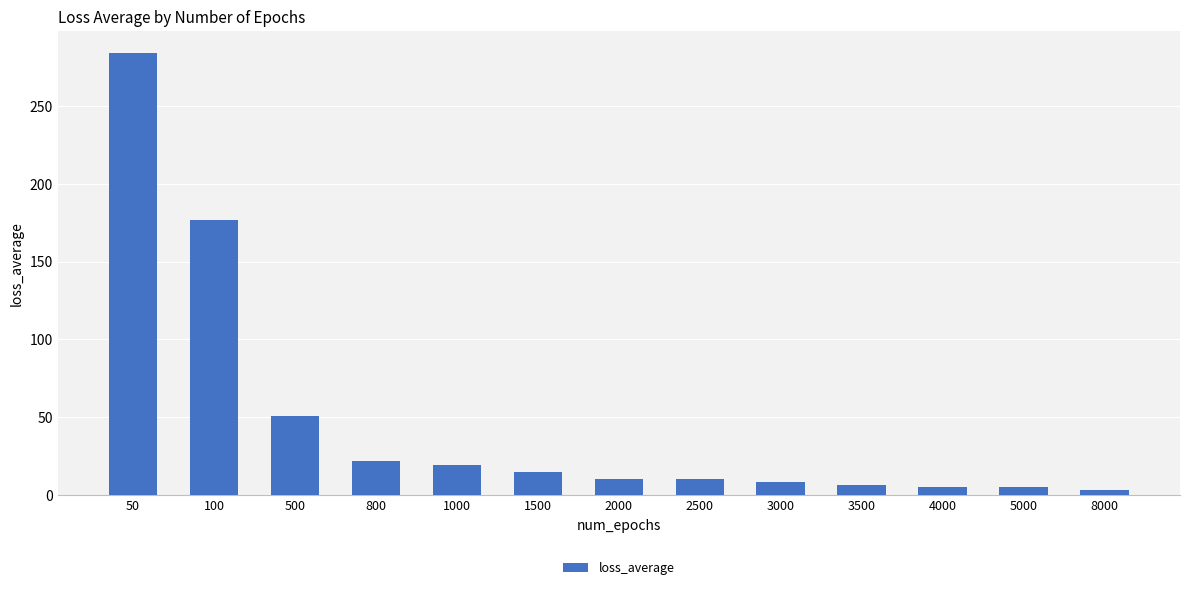

Approximately how many times larger is the value at 1500 compared to 800?

0.7